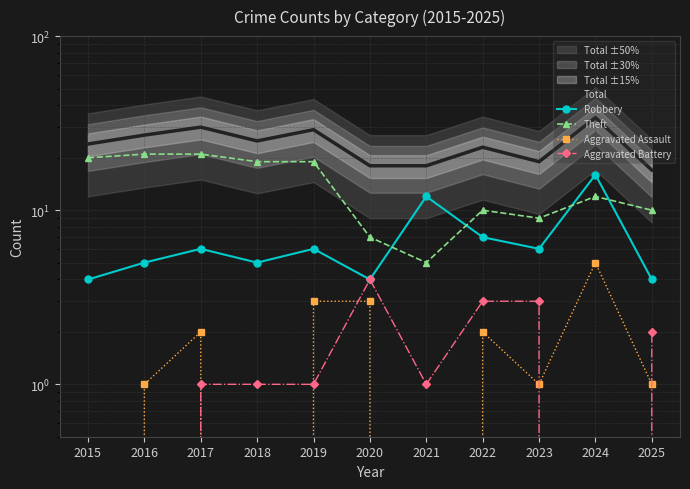

What are all the series names shown in the legend?

Total, Robbery, Theft, Aggravated Assault, Aggravated Battery